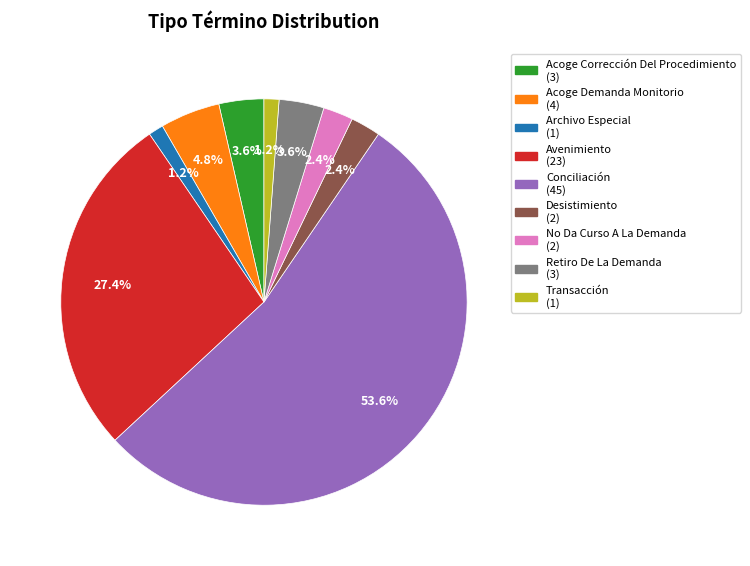

What is the majority slice?

Conciliación